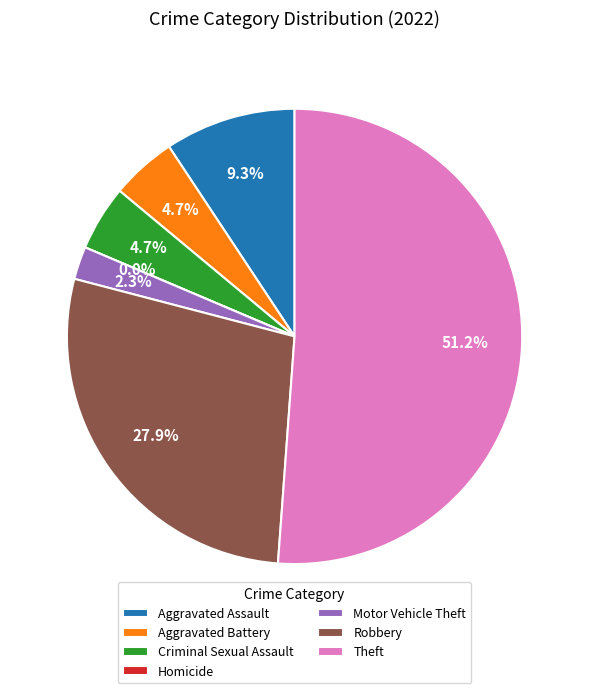

What percentage do Criminal Sexual Assault and Aggravated Assault together represent?

14.0%